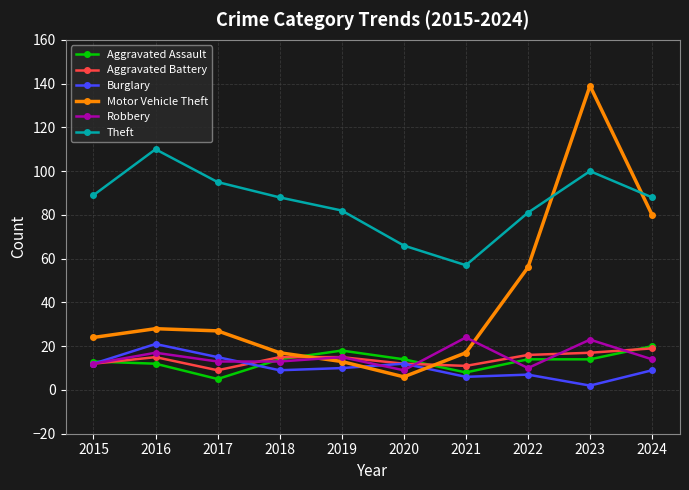

Read the Motor Vehicle Theft value at 2021.

17